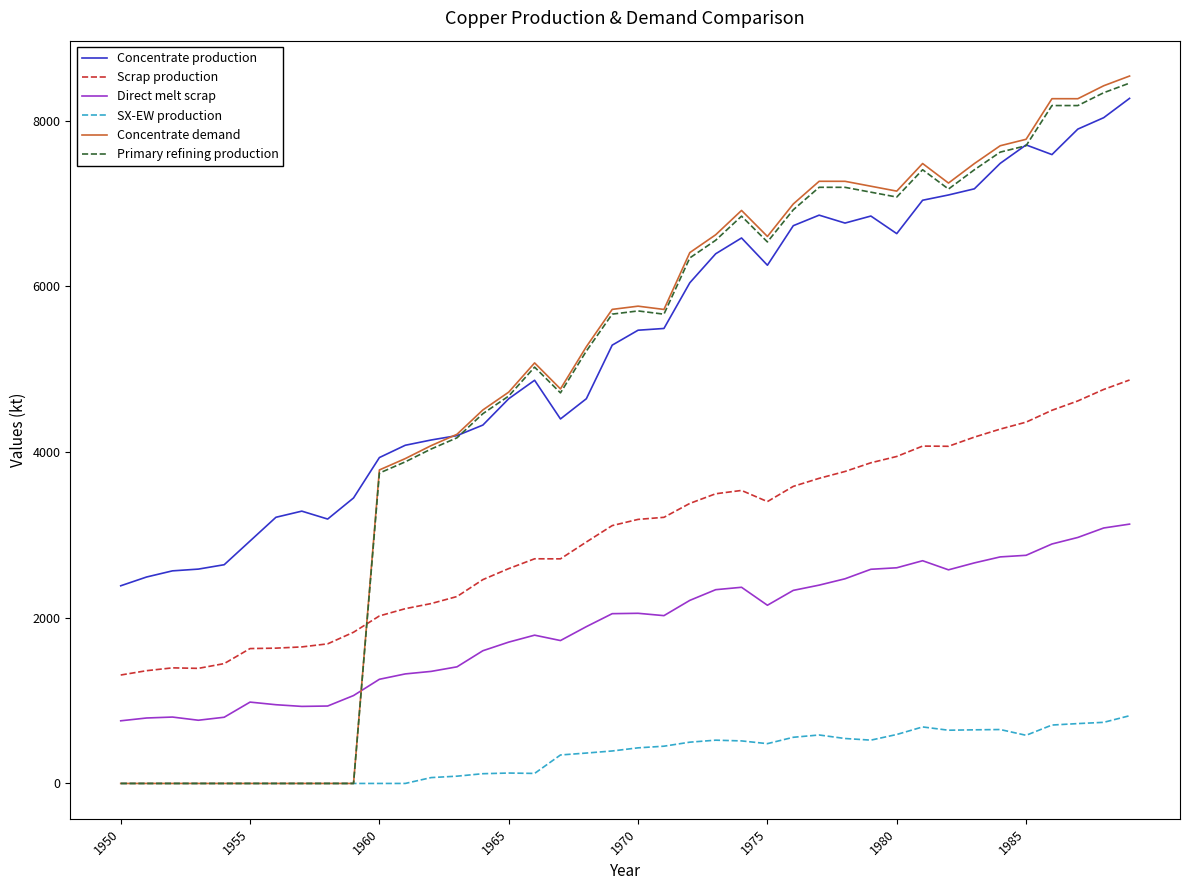

Which series has the widest spread of values?

Concentrate demand